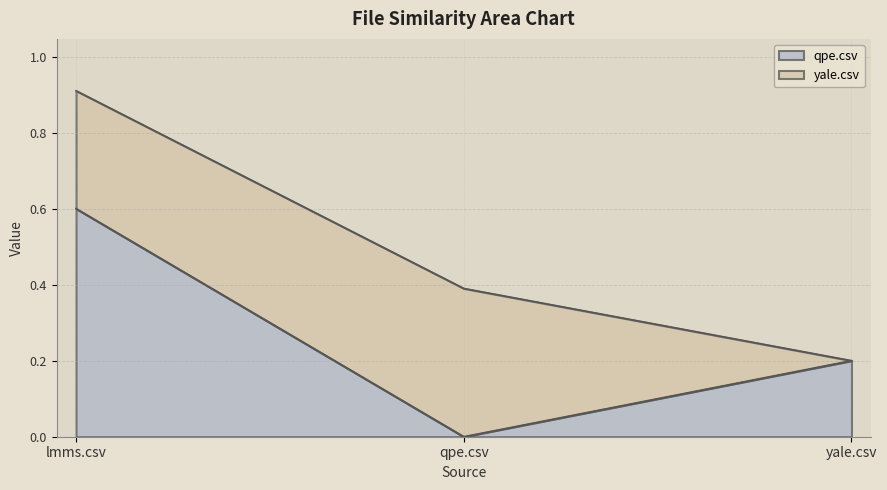

Rank the categories by value from lowest to highest.

qpe.csv, yale.csv, lmms.csv